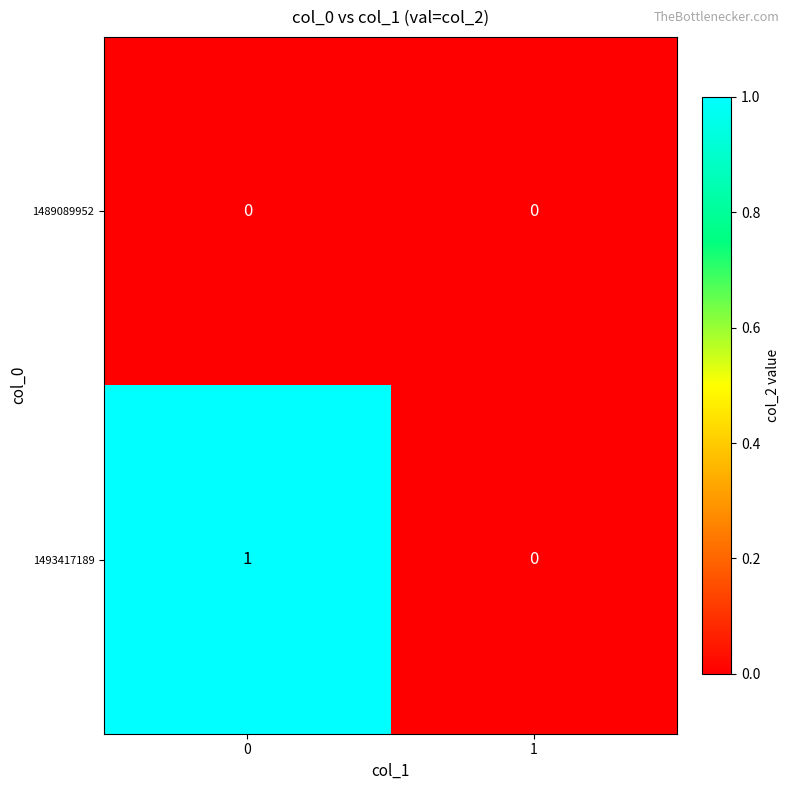

What is the spread (max minus min) of values at 0?

1